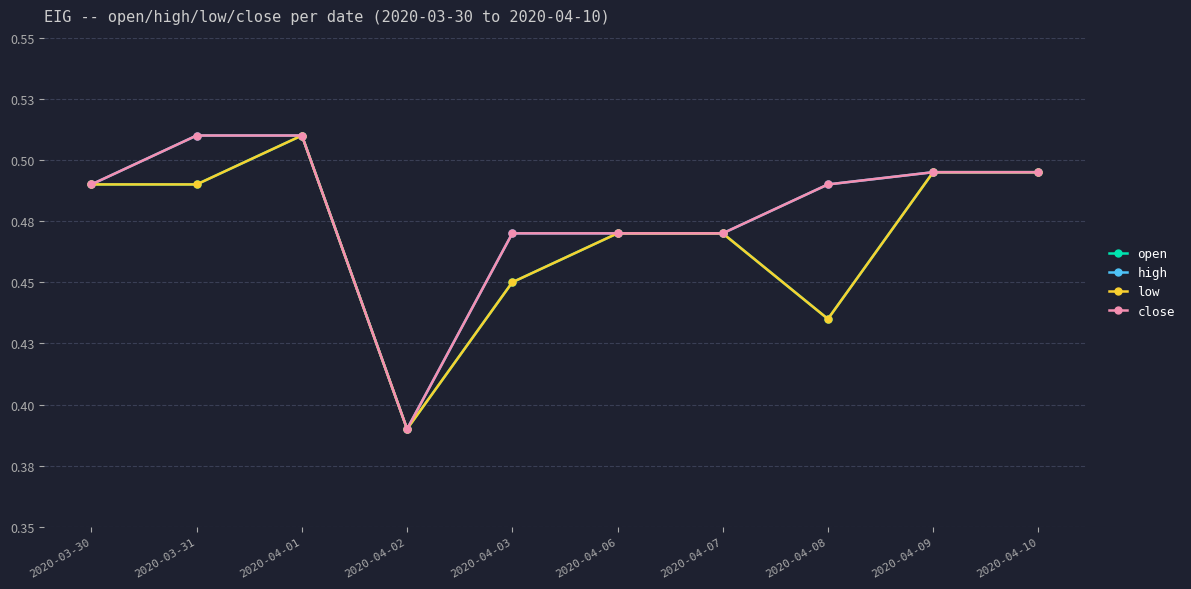

What is the label of the 2nd point from the left?

2020-03-31